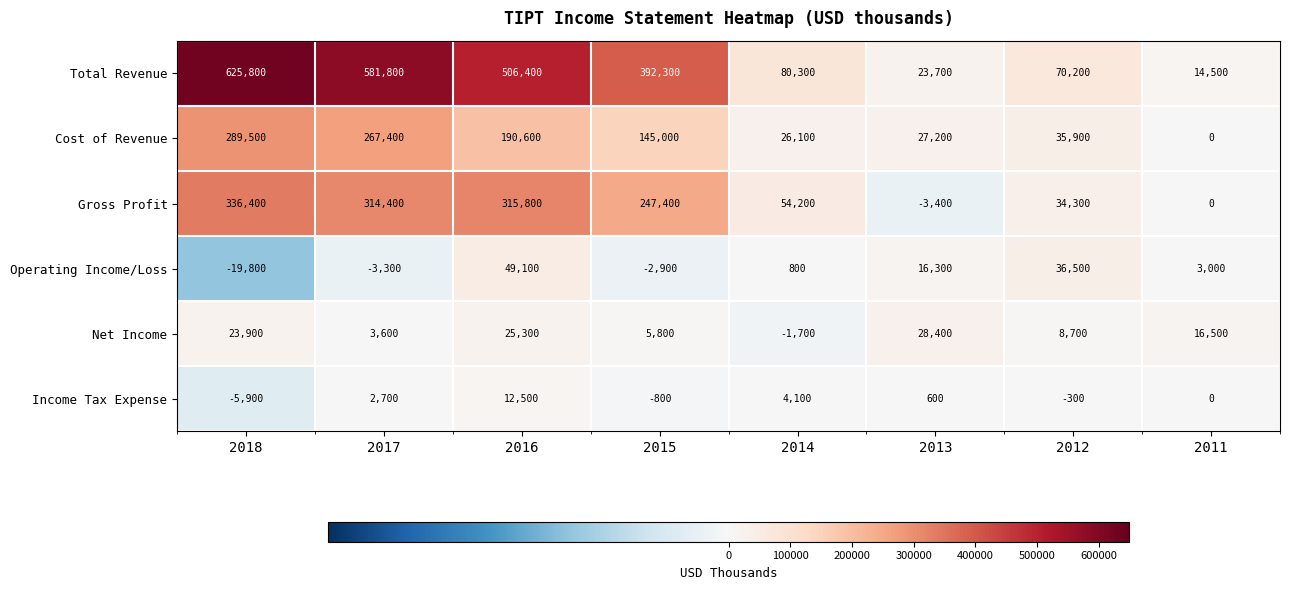

How many distinct data groups are displayed?

6